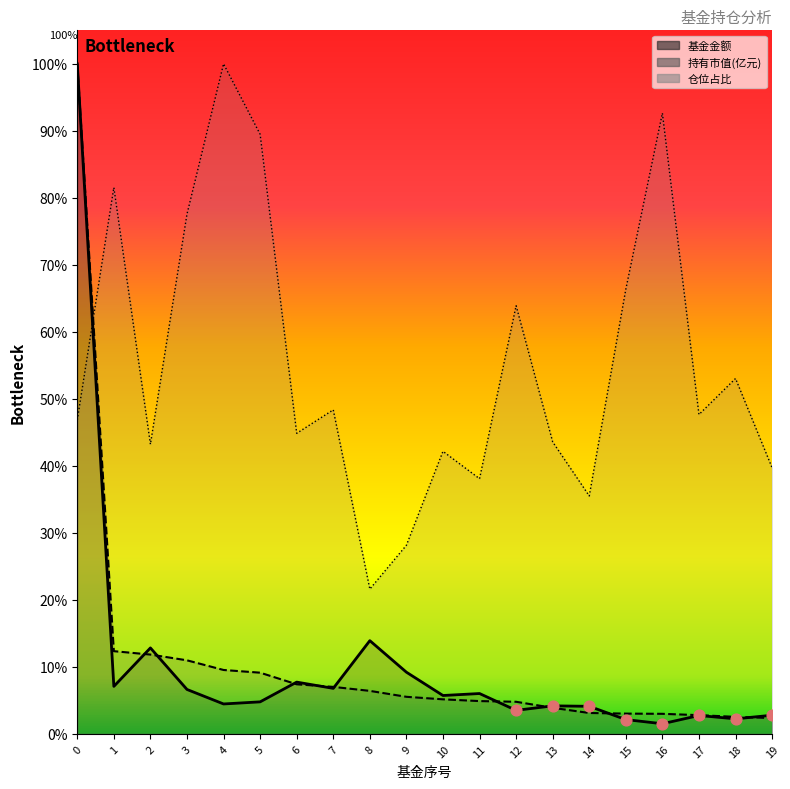

Which series has the largest Y range (max minus min)?

基金金额